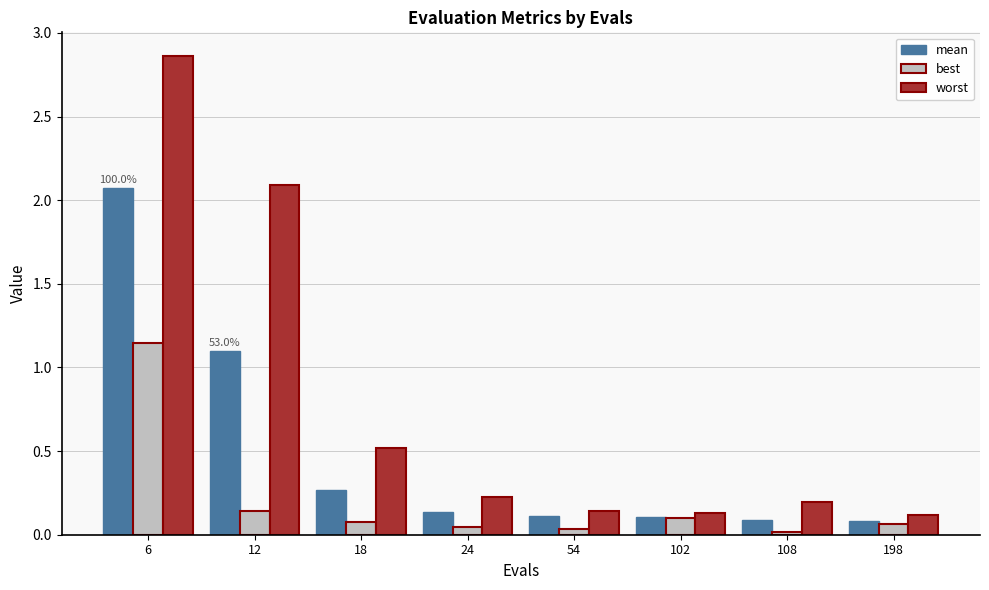

Rank the series by their average value, from lowest to highest.

best, mean, worst